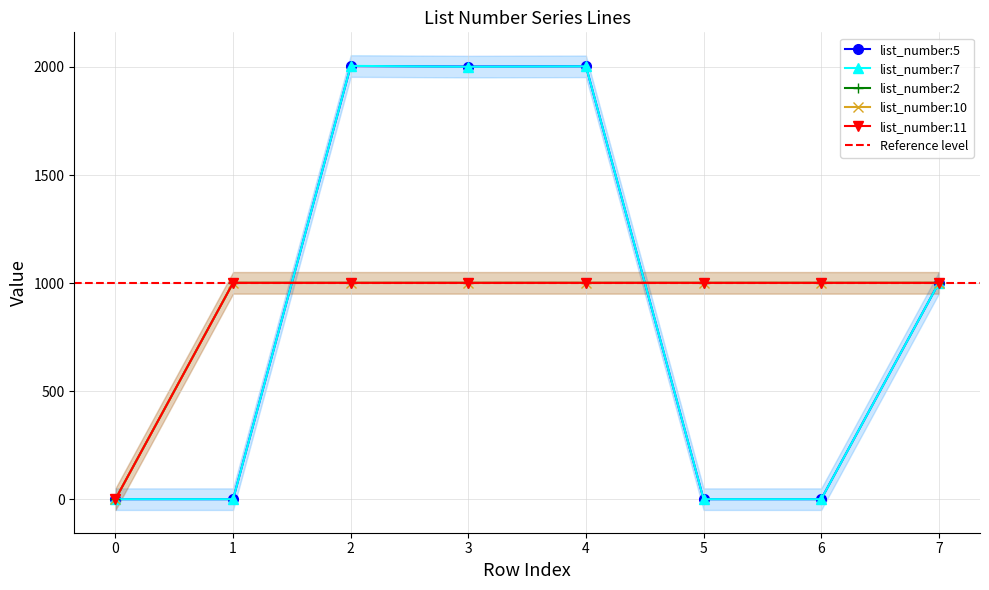

Reading left to right, list all the values displayed in this chart.

list_number:5: 0	0	2004	2002	2003	0	0	1001
list_number:7: 0	0	2005	2001	2003	0	0	1001
list_number:2: 0	1001	1001	1001	1001	1001	1001	1001
list_number:10: 0	1001	1001	1001	1001	1001	1001	1001
list_number:11: 0	1001	1001	1001	1001	1001	1001	1001